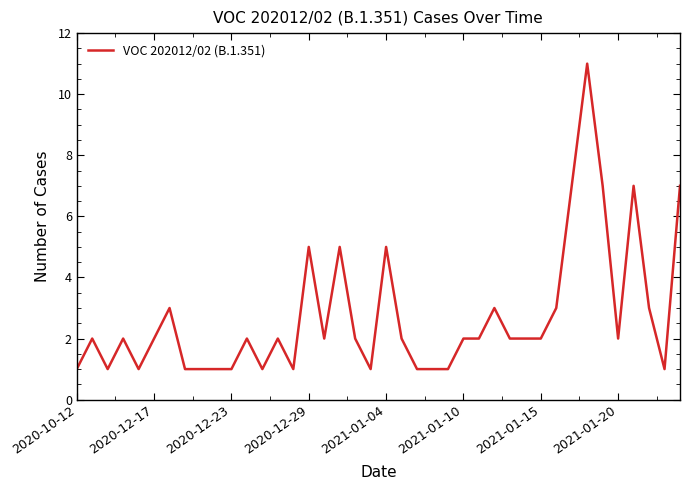

What is the maximum value shown in the chart?

11